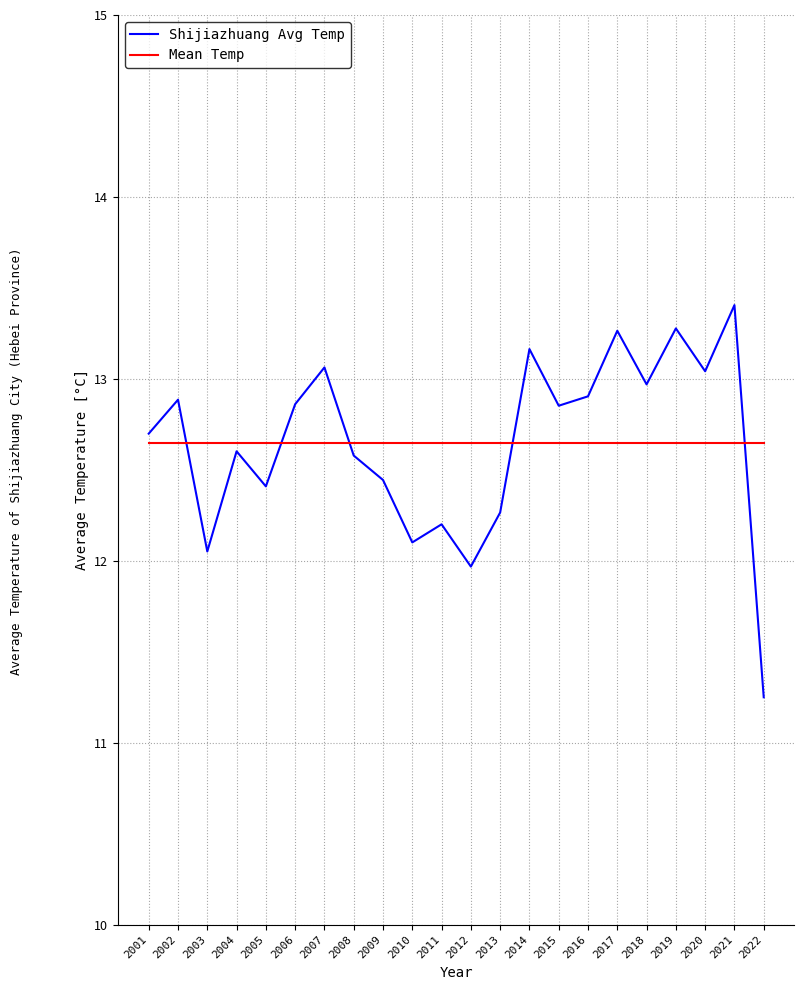

What is the total value across all series at 2003?

24.7